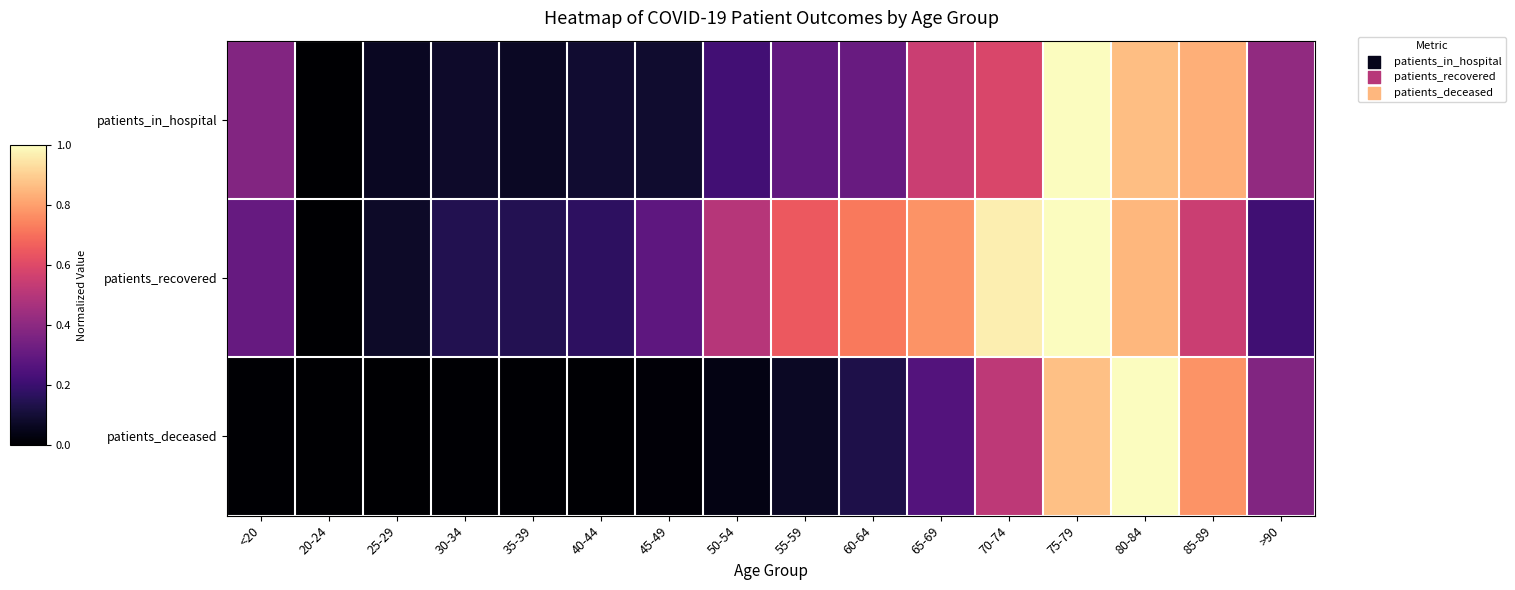

At 25-29, list the series in order from largest to smallest.

patients_recovered, patients_in_hospital, patients_deceased